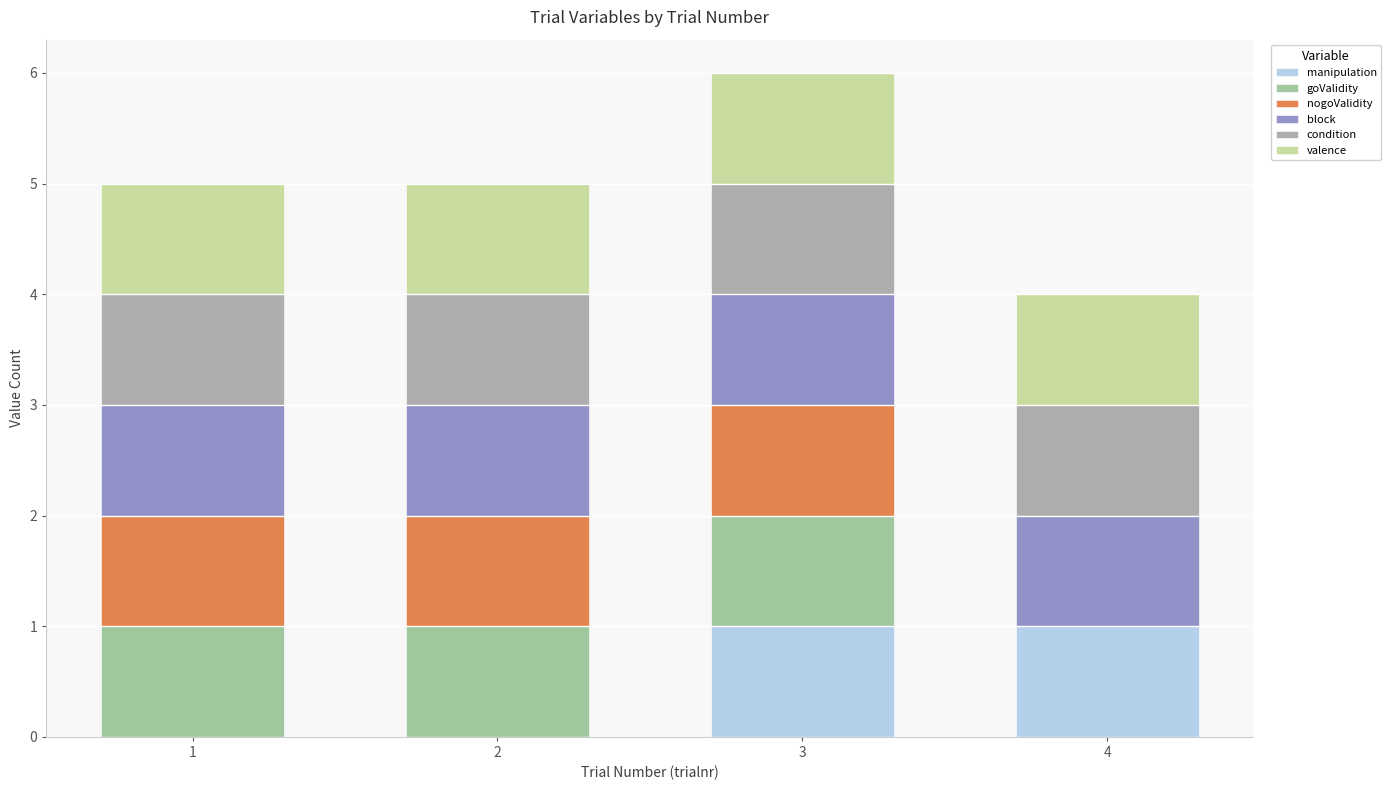

Is it true that block equals 2 at 3?

False